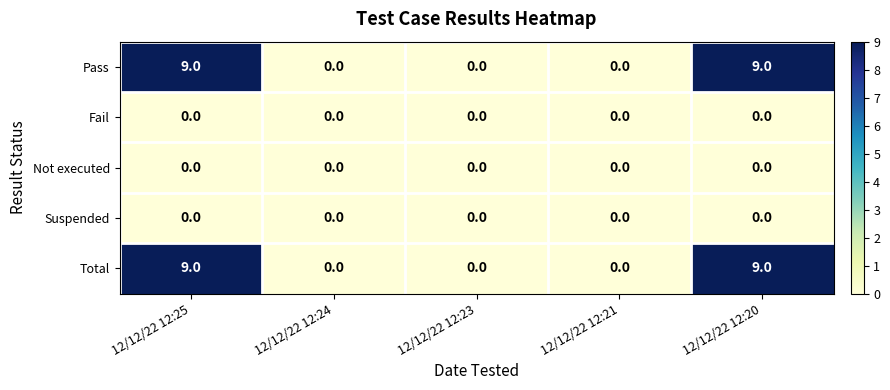

What is the greatest value displayed?

9